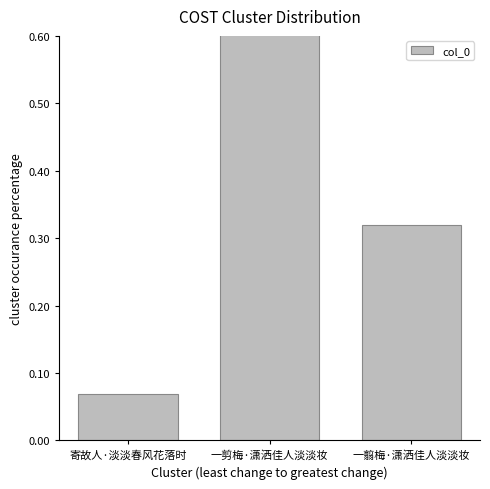

What is the smallest value displayed?

0.1